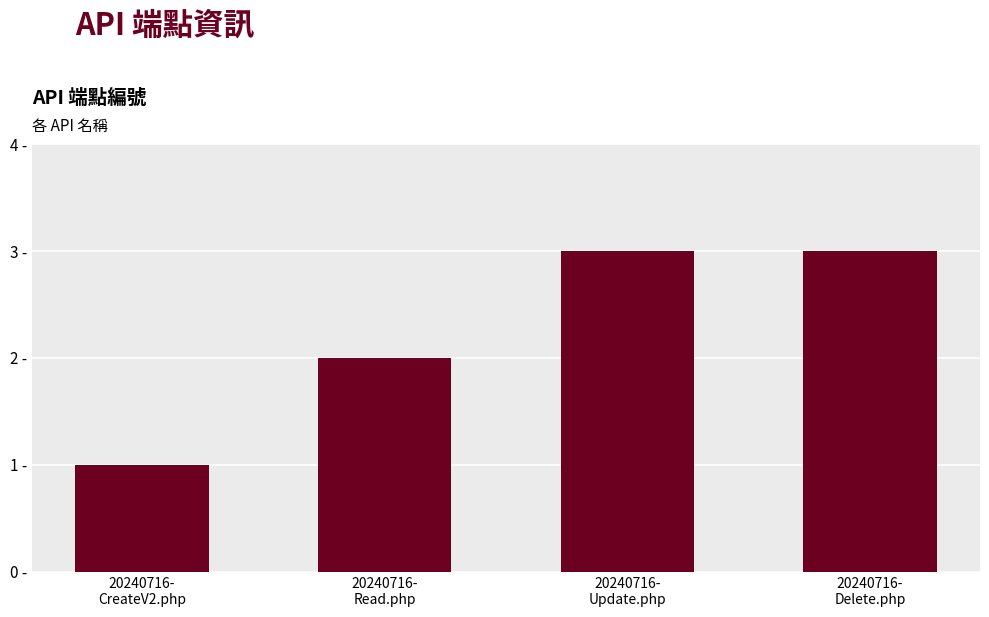

What is the label of the 2nd bar from the left?

20240716-
Read.php